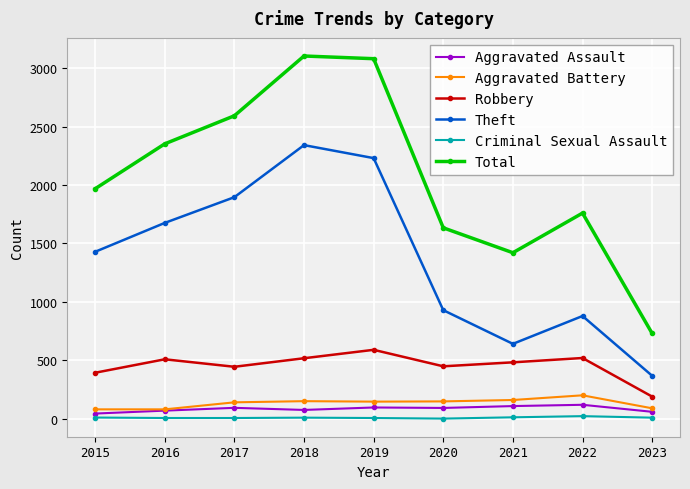

True or false: Robbery has more than 1 points higher than both neighbors.

True